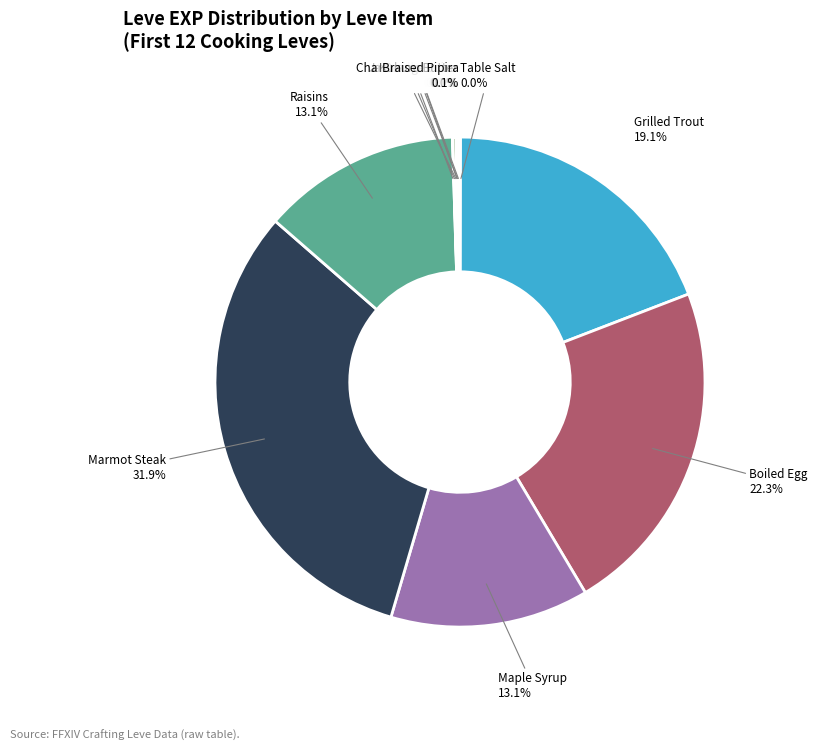

How many slices are in this pie chart?

12